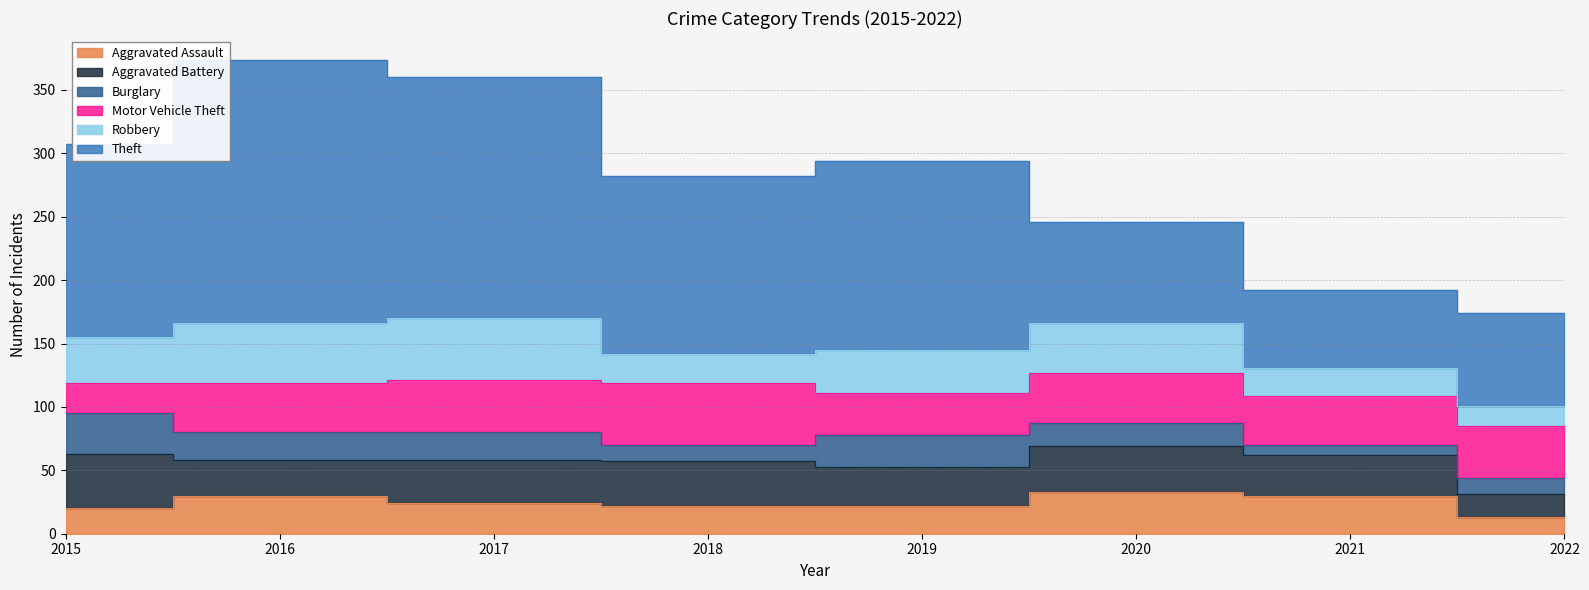

Rank the series by their maximum value, from lowest to highest.

Burglary, Aggravated Assault, Aggravated Battery, Motor Vehicle Theft, Robbery, Theft